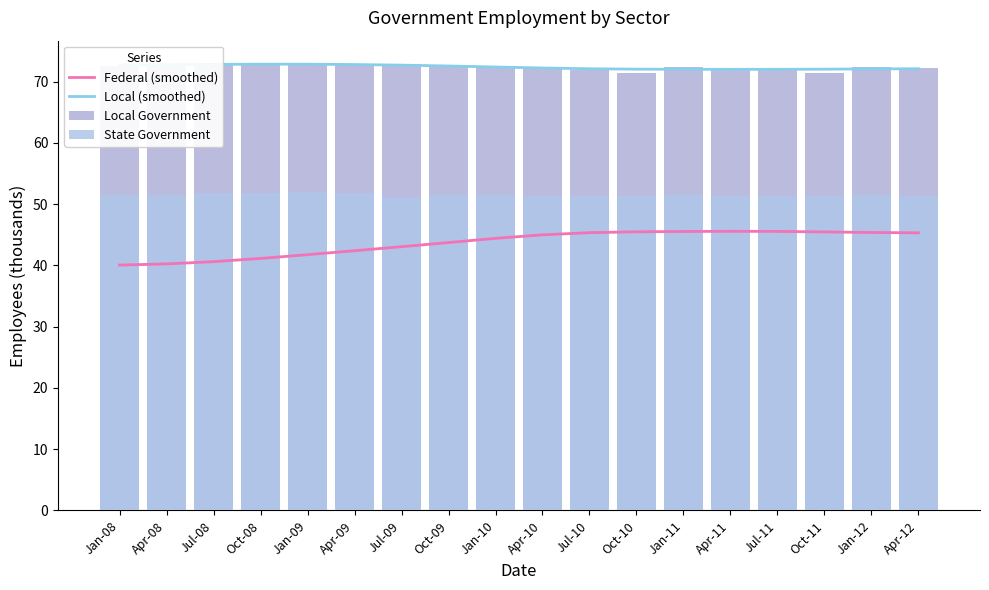

At which label is Local (smoothed) closest to 72?

Apr-11